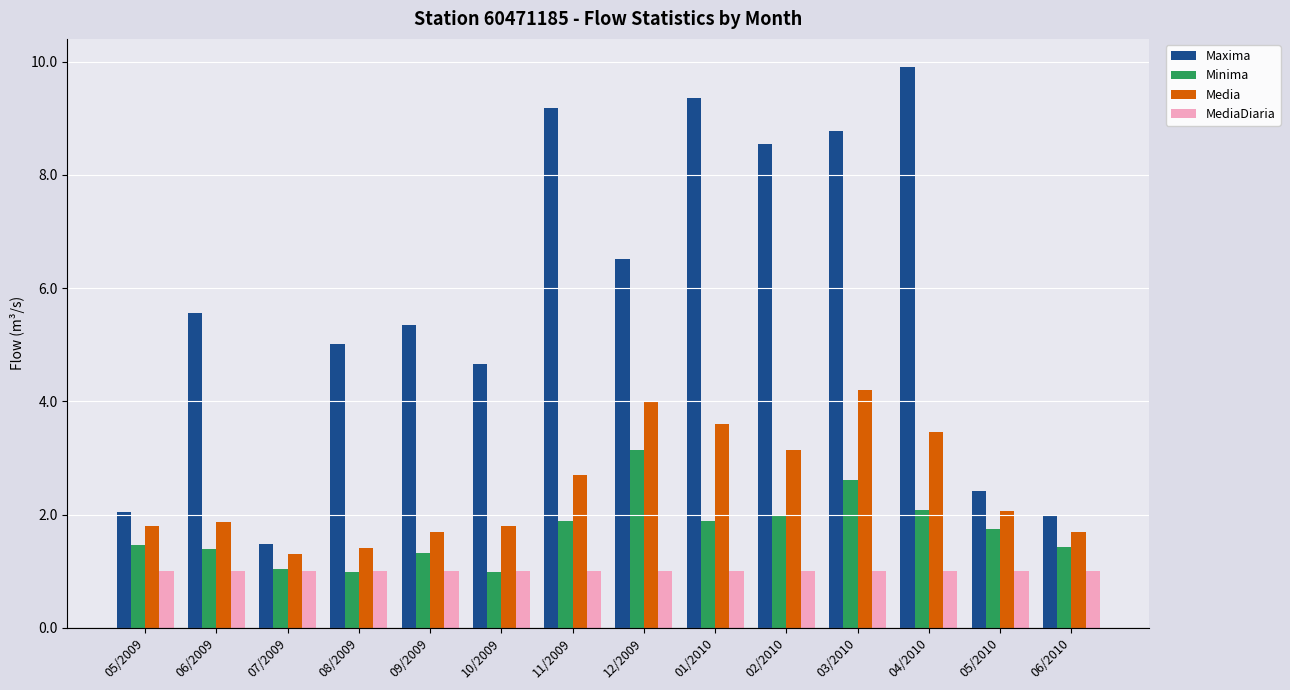

What position from the right is 01/2010?

6